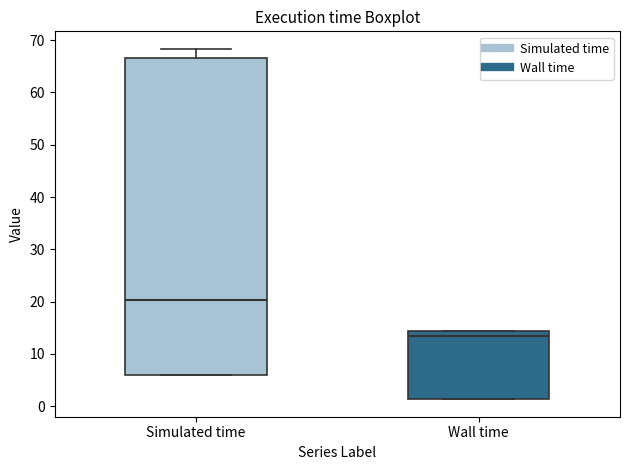

Which box has the highest median line?

Simulated time